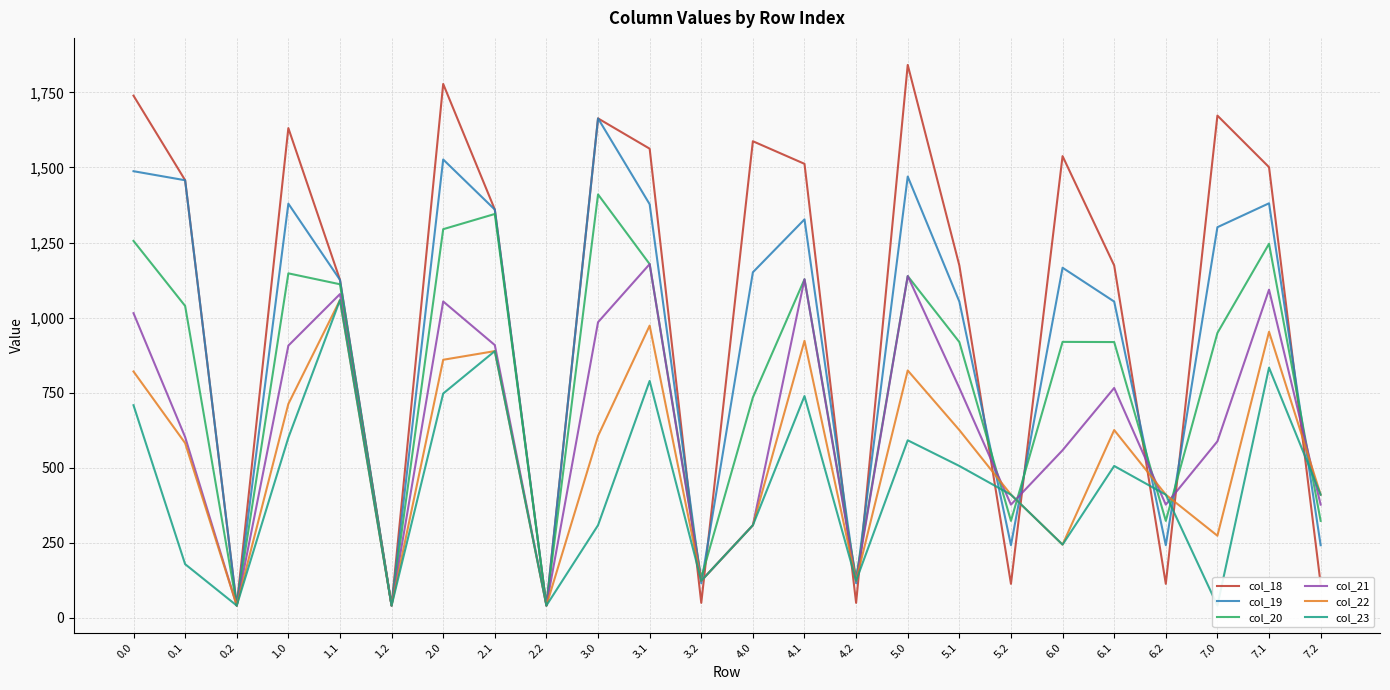

Is the value of col_22 at 2.2 greater than the value of col_21 at 6.1?

No